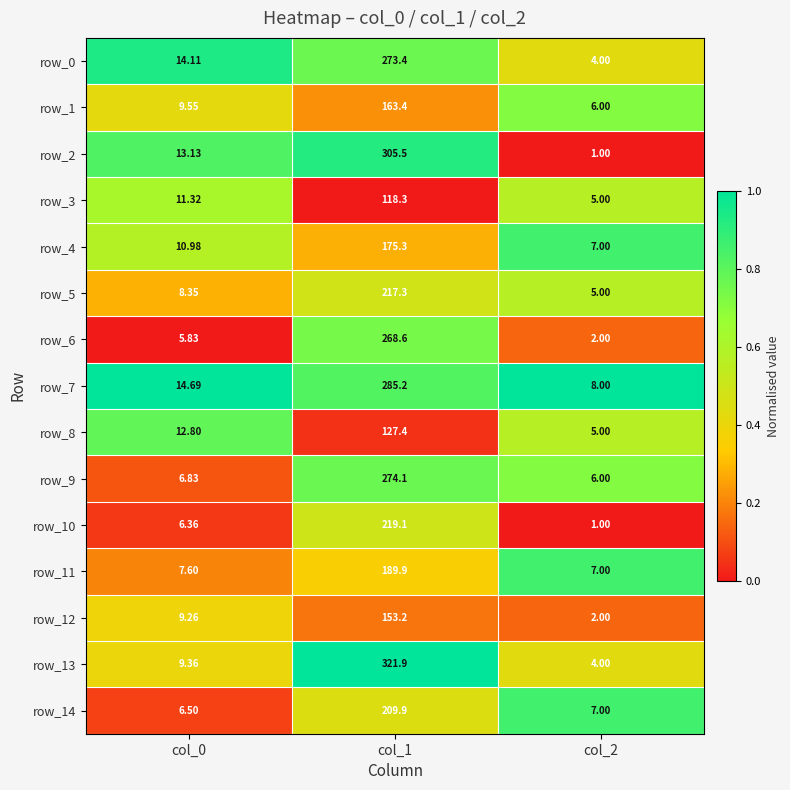

Is the value of row_10 at col_1 greater than the value of row_11 at col_1?

Yes